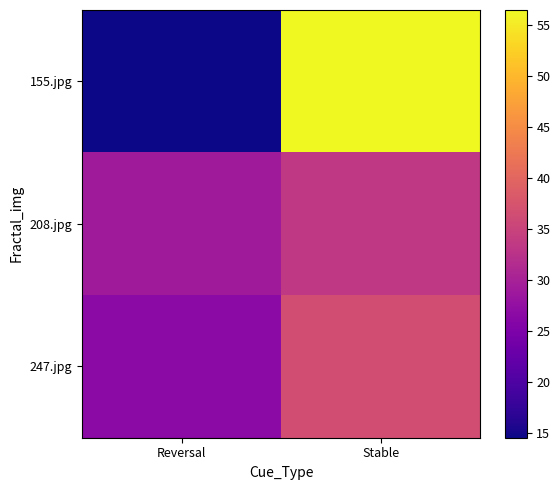

Between Reversal and Stable, which series saw the biggest shift?

155.jpg